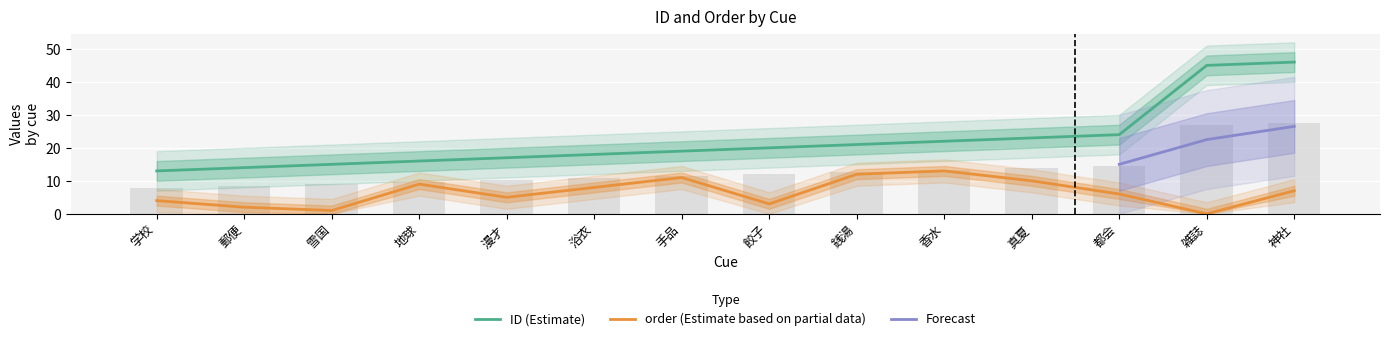

Reading left to right, transcribe all the data shown in this chart.

ID: 学校=13	郵便=14	雪国=15	地球=16	漫才=17	浴衣=18	手品=19	餃子=20	銭湯=21	香水=22	真夏=23	都会=24	雑誌=45	神社=46
order: 学校=4	郵便=2	雪国=1	地球=9	漫才=5	浴衣=8	手品=11	餃子=3	銭湯=12	香水=13	真夏=10	都会=6	雑誌=0	神社=7